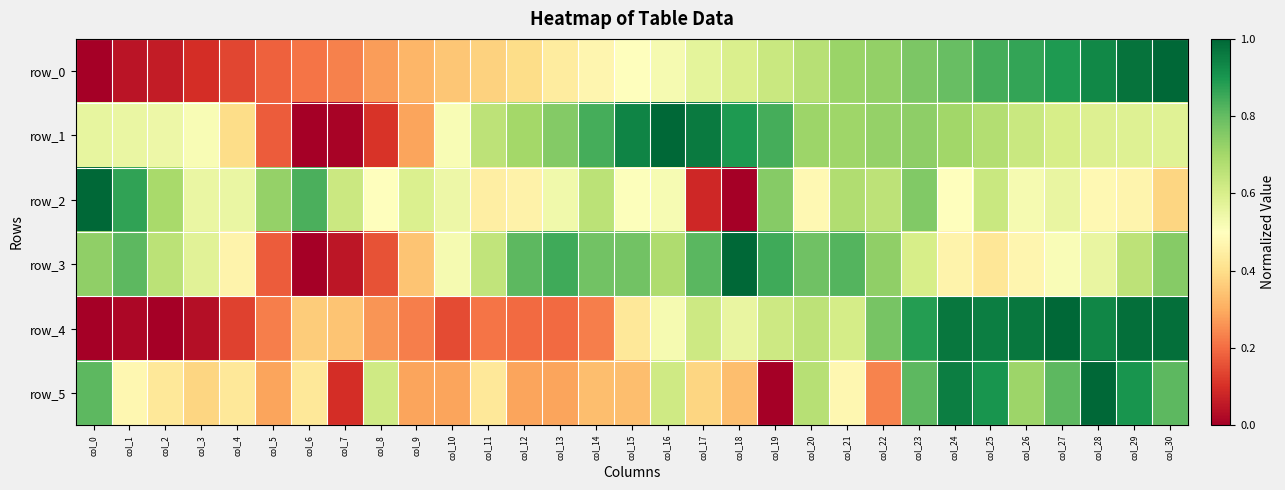

Read the row_4 value at col_30.

1.0